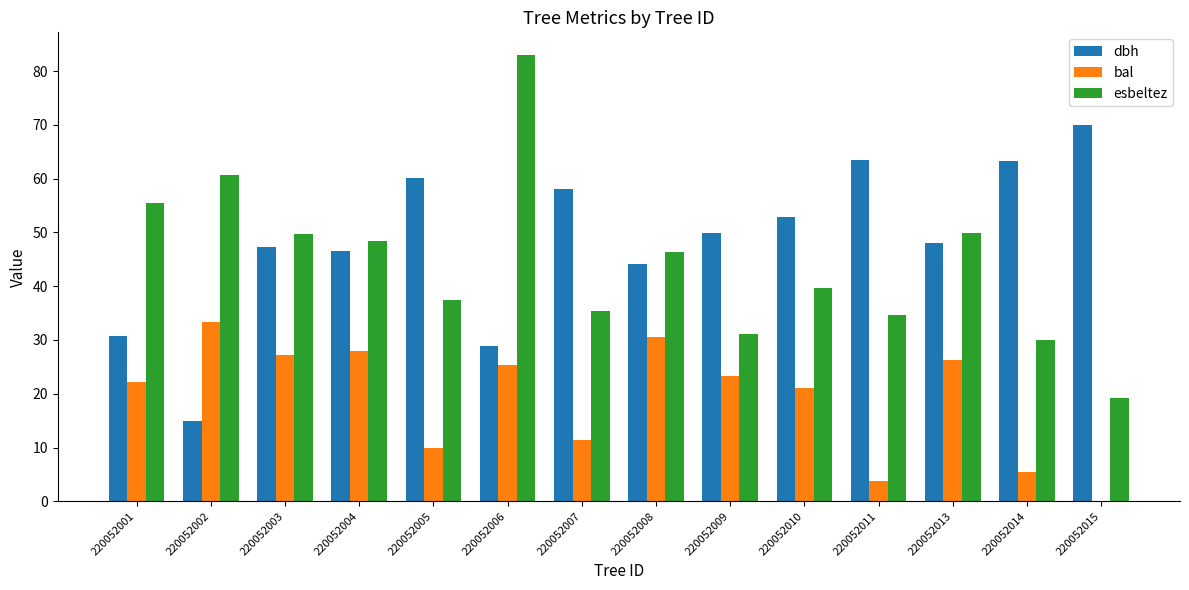

Is the value of dbh at 220052009 greater than the value of bal at 220052009?

Yes